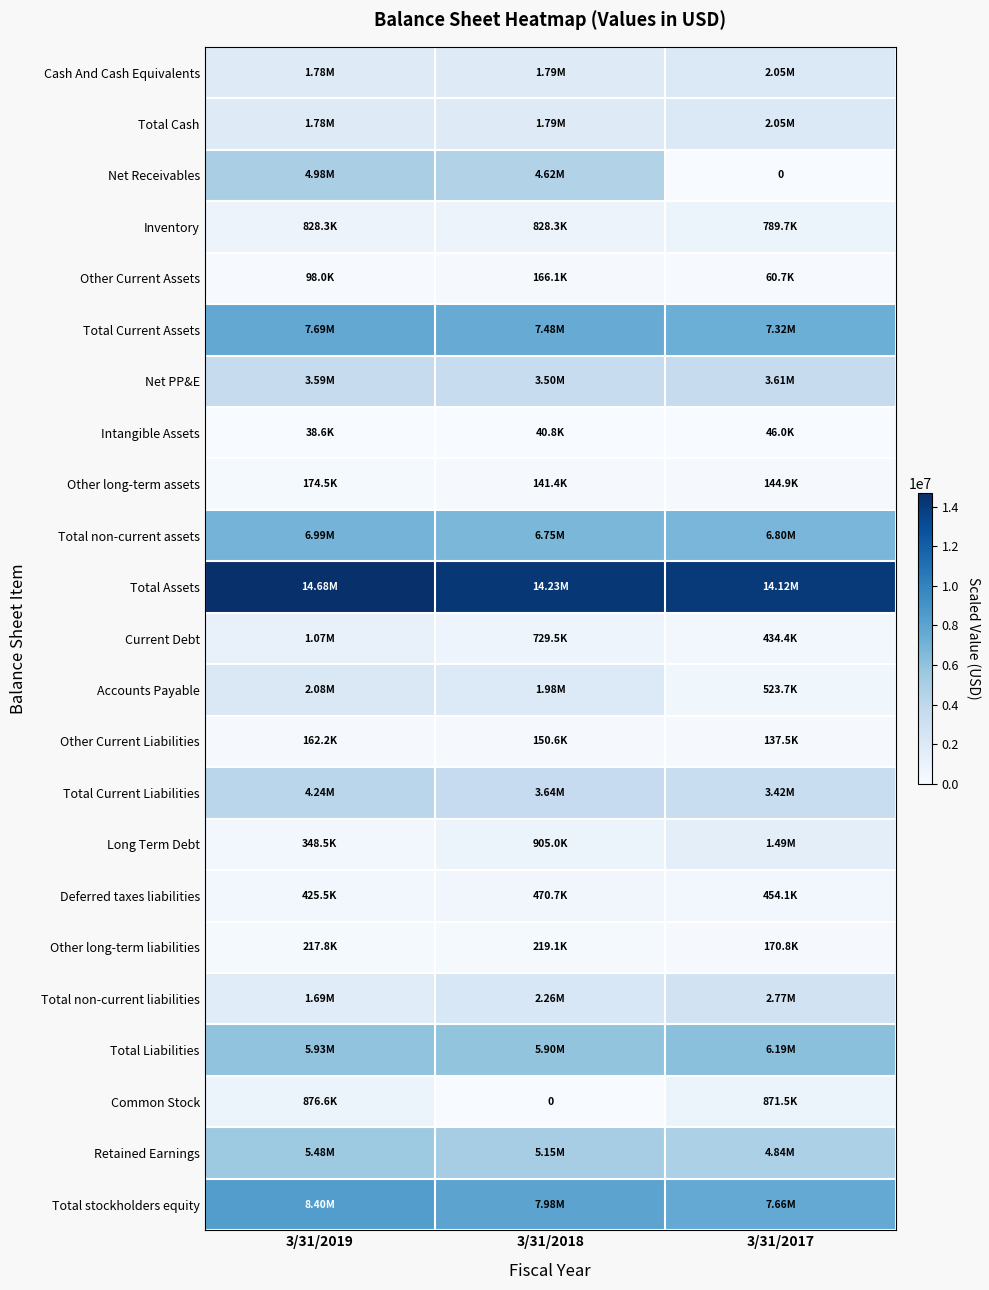

At 3/31/2019, list the series in order from smallest to largest.

Intangible Assets, Other Current Assets, Other Current Liabilities, Other long-term assets, Other long-term liabilities, Long Term Debt, Deferred taxes liabilities, Inventory, Common Stock, Current Debt, Total non-current liabilities, Cash And Cash Equivalents, Total Cash, Accounts Payable, Net PP&E, Total Current Liabilities, Net Receivables, Retained Earnings, Total Liabilities, Total non-current assets, Total Current Assets, Total stockholders equity, Total Assets